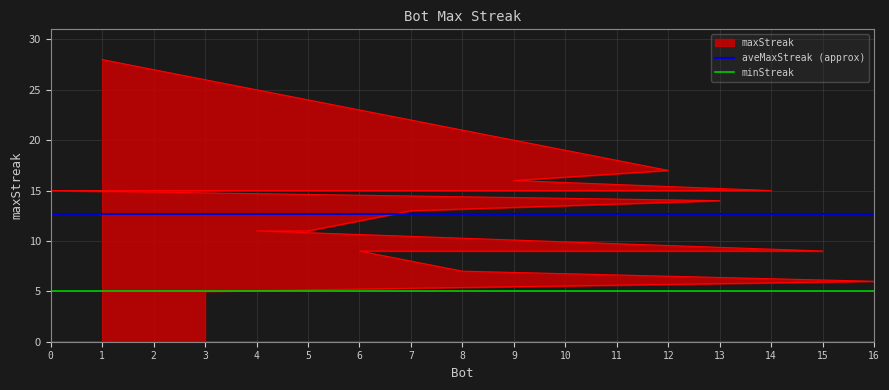

Which category has the lowest value in the aveMaxStreak (approx) series?

1